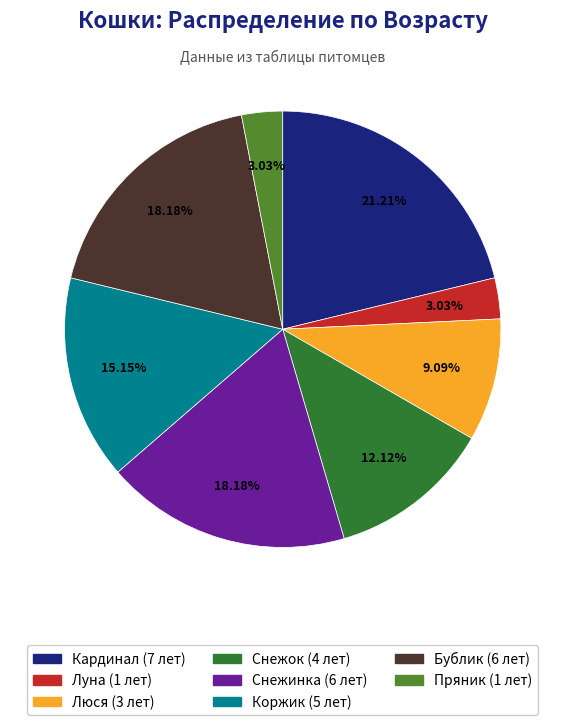

Is it true that Коржик is 22% of the pie?

False